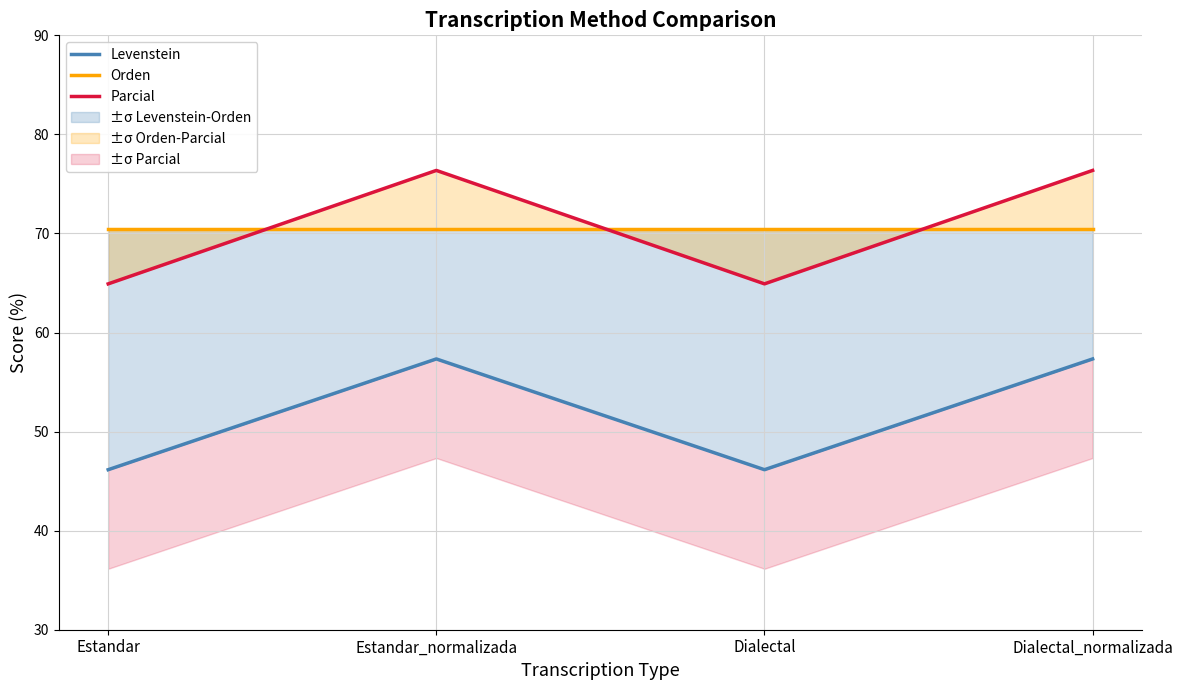

True or false: Levenstein and Orden intersect in this chart.

False